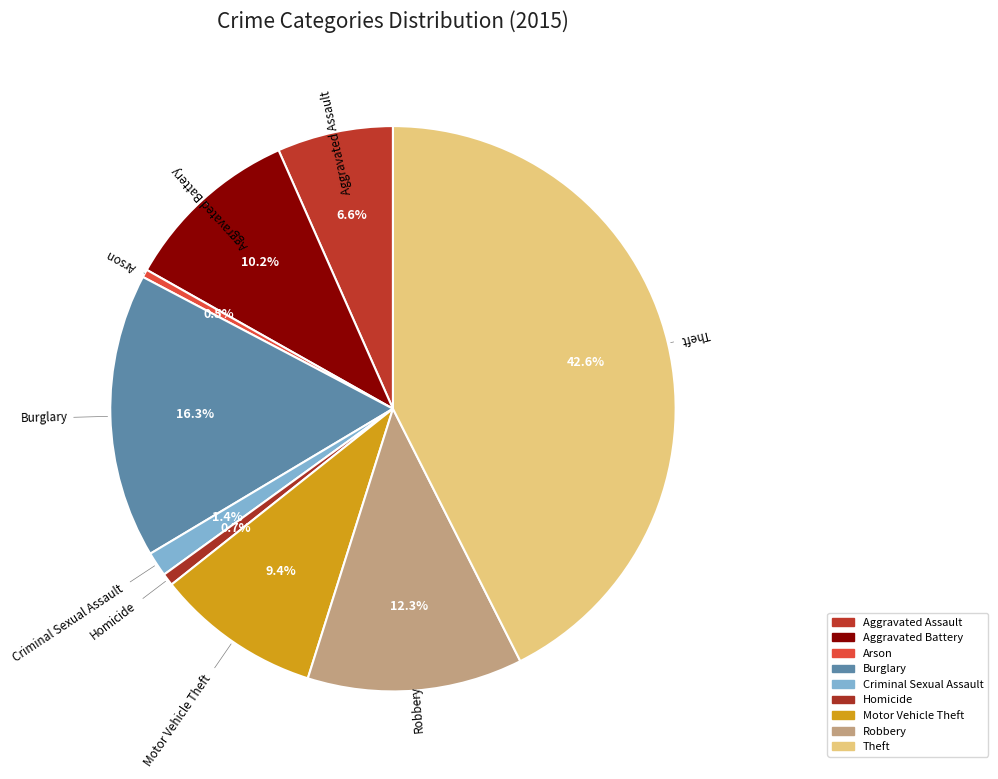

The Burglary slice represents 7% of the pie. True or false?

False